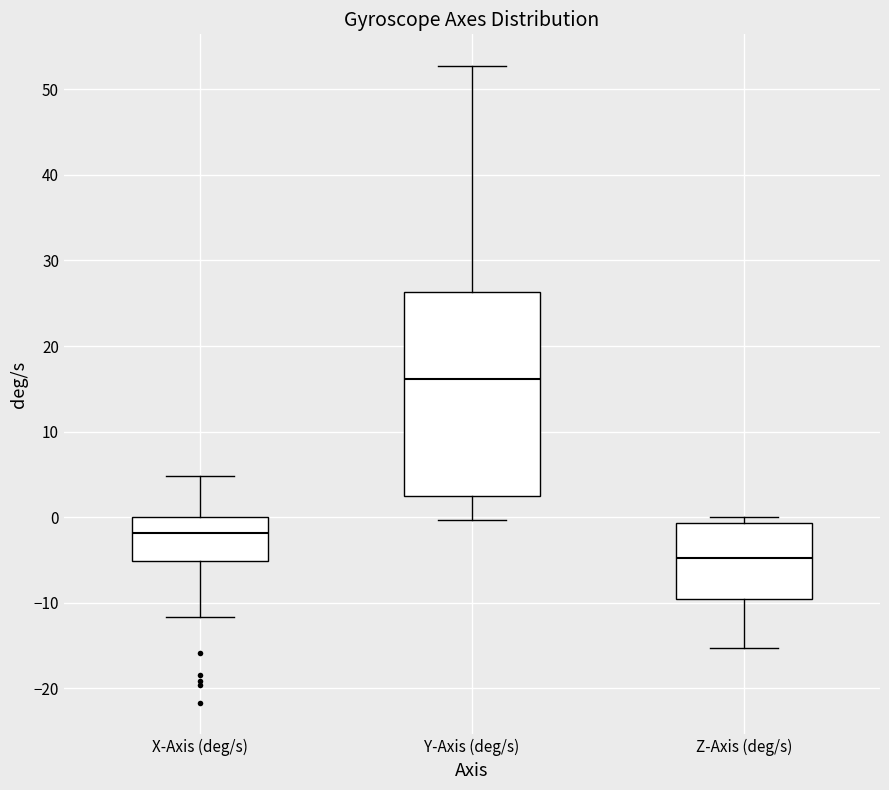

Reading left to right, read every box against the y-axis: the position of its median line, the range the box covers, and the ends of its whiskers. The values are not printed on the chart, so give them approximately, as read against the axis.

X-Axis (deg/s): median -2, box -5 to 0, whiskers -12 to 5
Y-Axis (deg/s): median 16, box 2 to 26, whiskers 0 to 53
Z-Axis (deg/s): median -5, box -10 to -1, whiskers -15 to 0